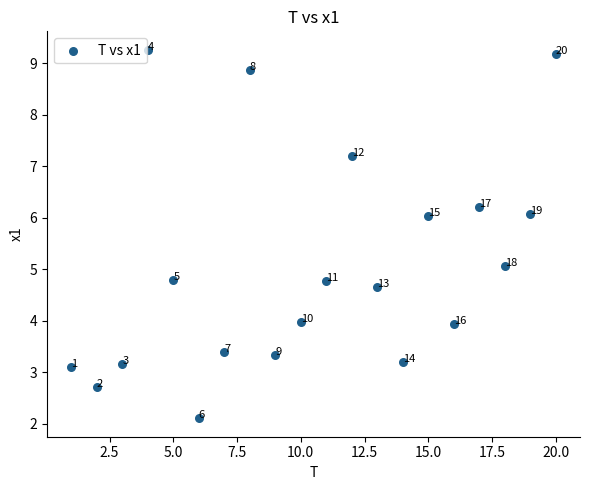

What Y value in the scatter plot is closest to 5?

5.1